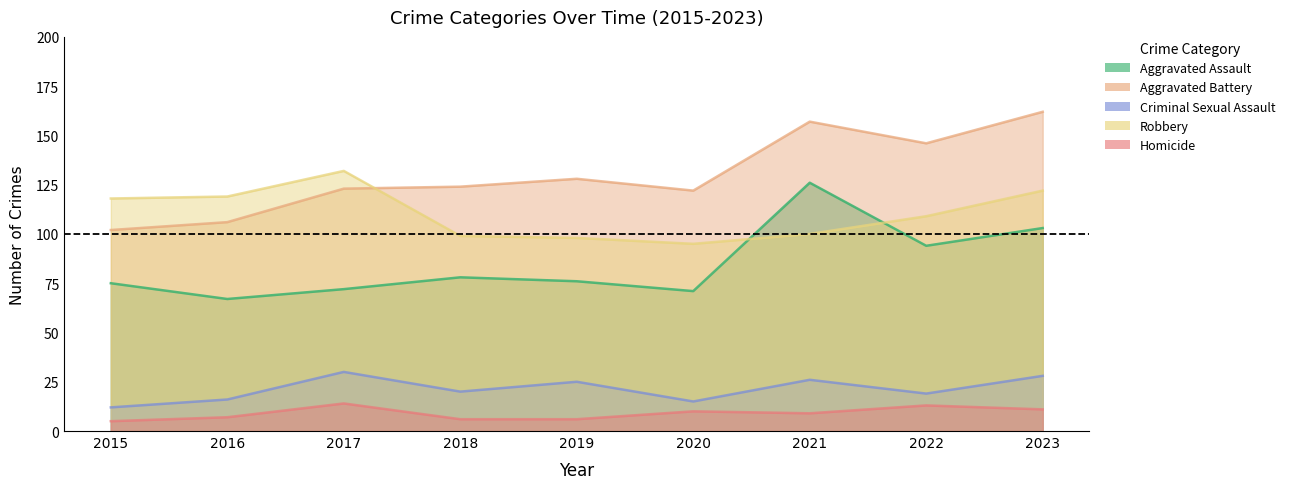

Reading left to right, transcribe all the data shown in this chart.

Aggravated Assault: 75	67	72	78	76	71	126	94	103
Aggravated Battery: 102	106	123	124	128	122	157	146	162
Criminal Sexual Assault: 12	16	30	20	25	15	26	19	28
Robbery: 118	119	132	99	98	95	100	109	122
Homicide: 5	7	14	6	6	10	9	13	11